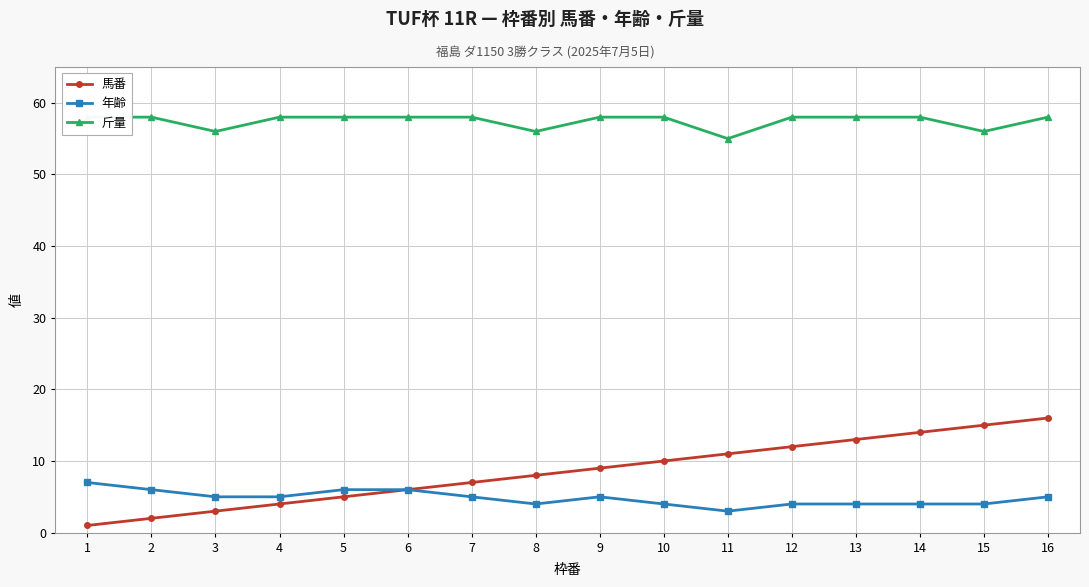

Does the chart display data point markers on the line(s)?

Yes